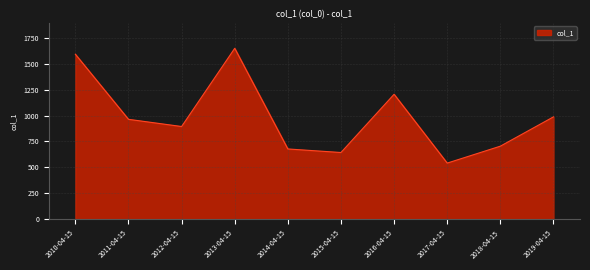

Read the value at 2014-04-15.

678.0